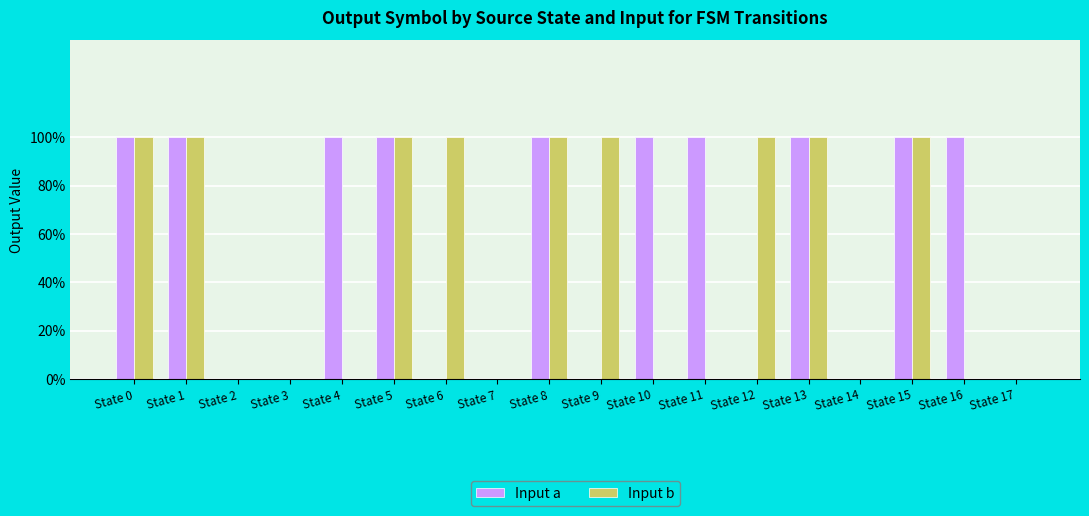

At which category is the sum across all series the highest?

State 0